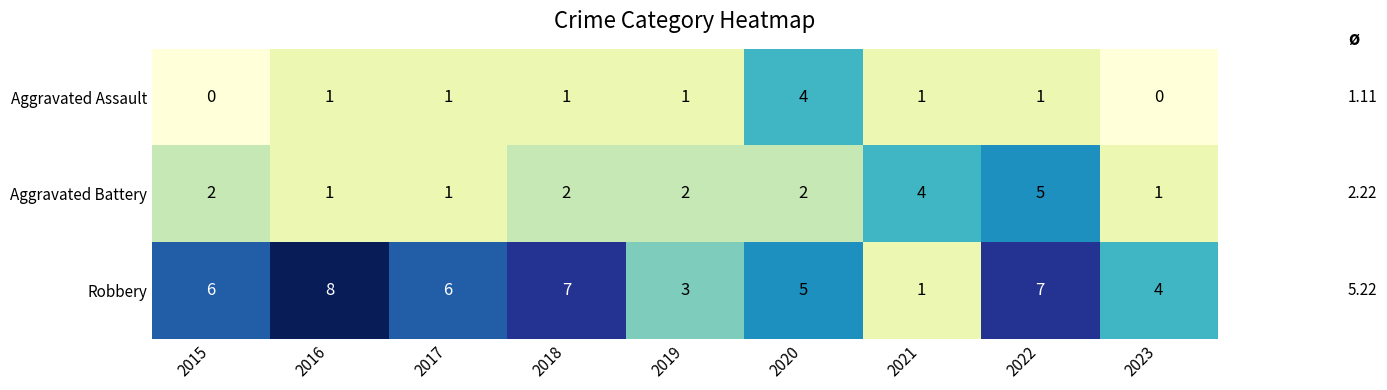

Which series has the largest range (max minus min)?

Robbery